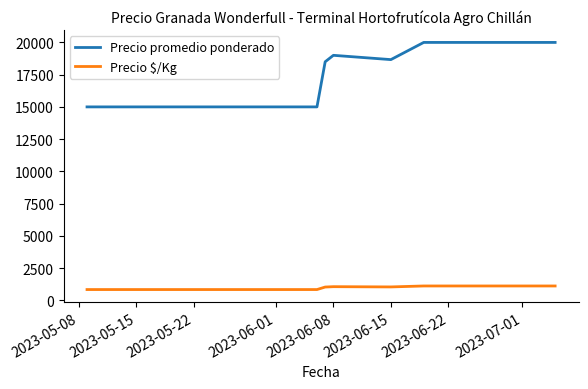

Rank the series by their average value, from highest to lowest.

Precio promedio ponderado, Precio $/Kg